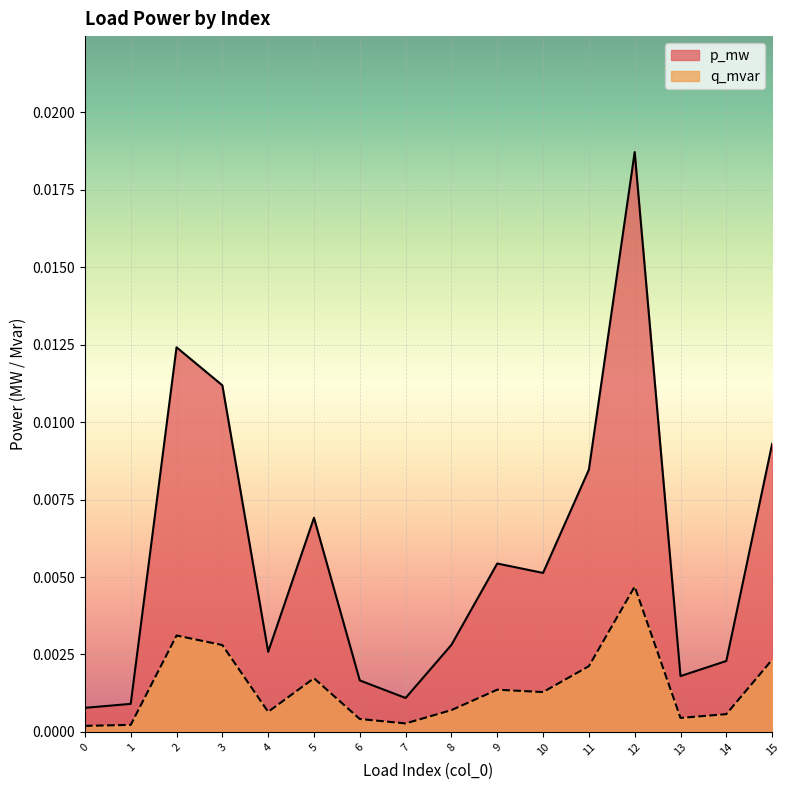

How many categories are shown in the chart?

16